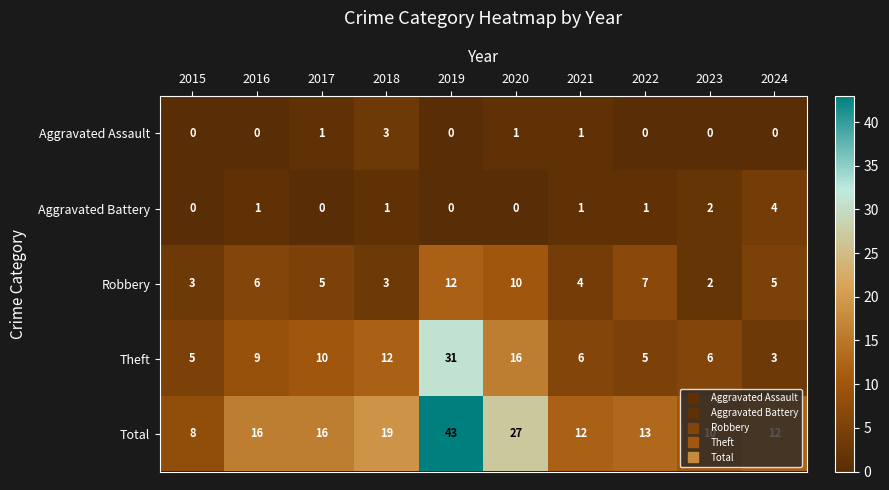

Count the Robbery values in the range 3 to 7.

7